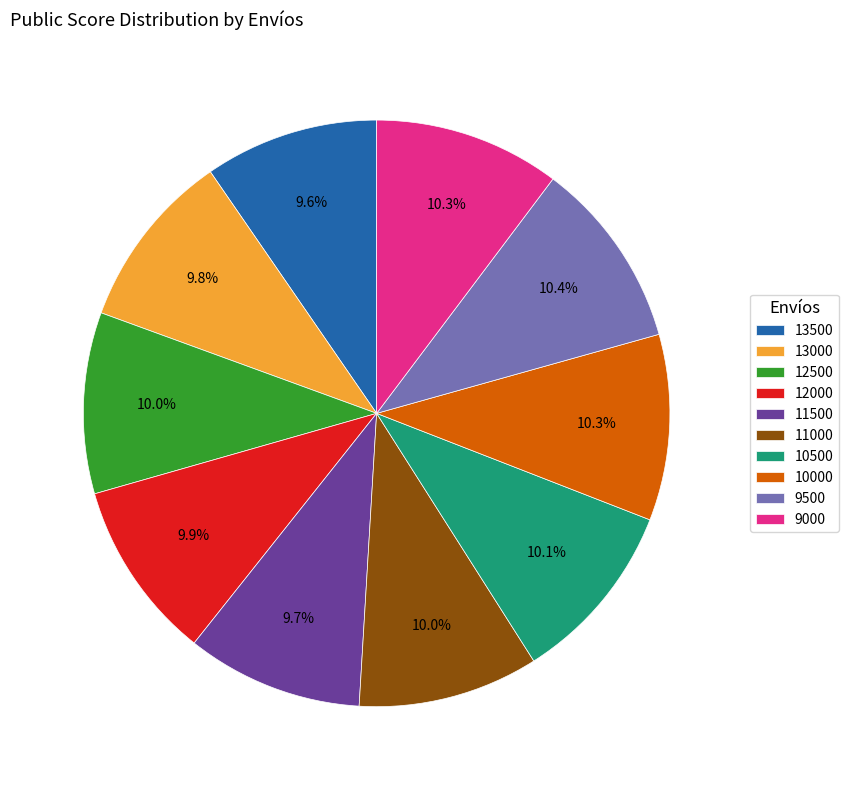

Is there any slice that represents more than half of the pie?

No